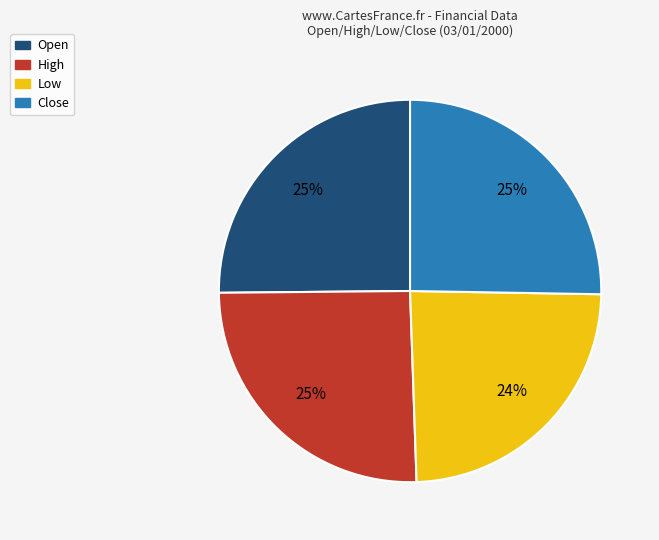

What is the smallest slice in the pie chart?

Low